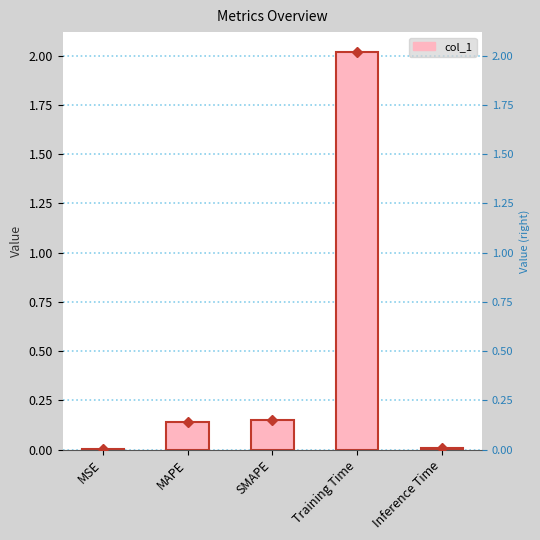

Reading left to right, transcribe all the data shown in this chart.

MSE=0.0	MAPE=0.1	SMAPE=0.1	Training Time=2.0	Inference Time=0.0